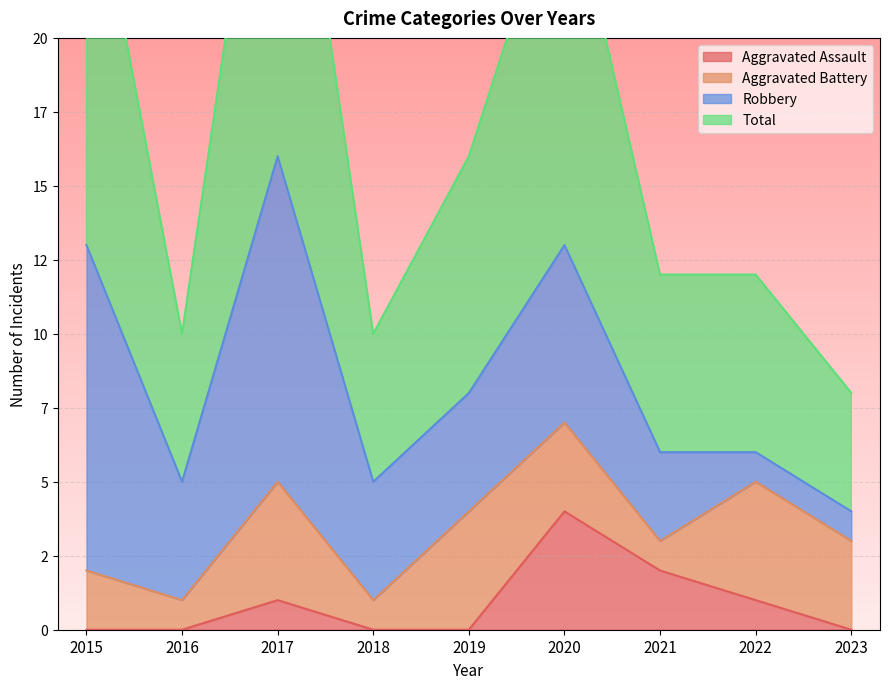

What is the average value of the Aggravated Assault series?

1